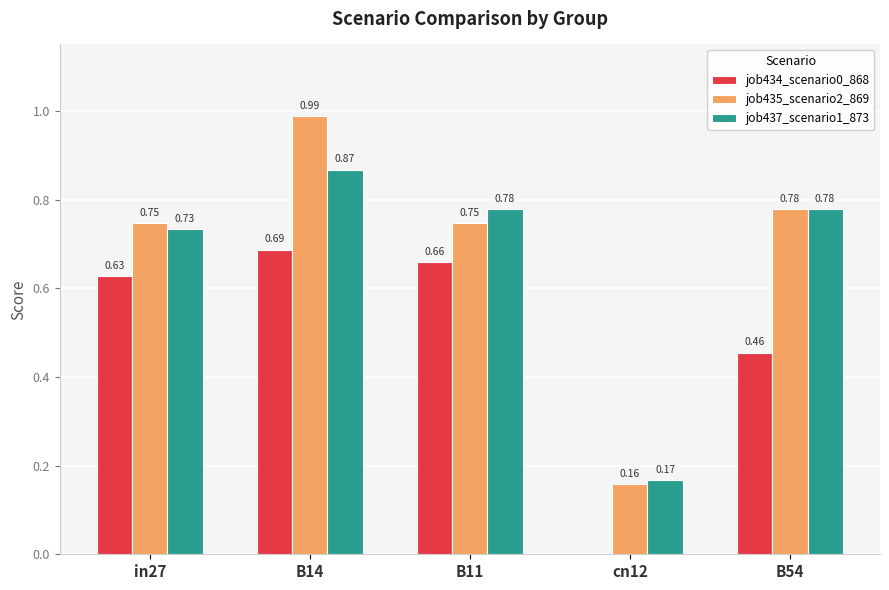

How many series are shown in this chart?

3